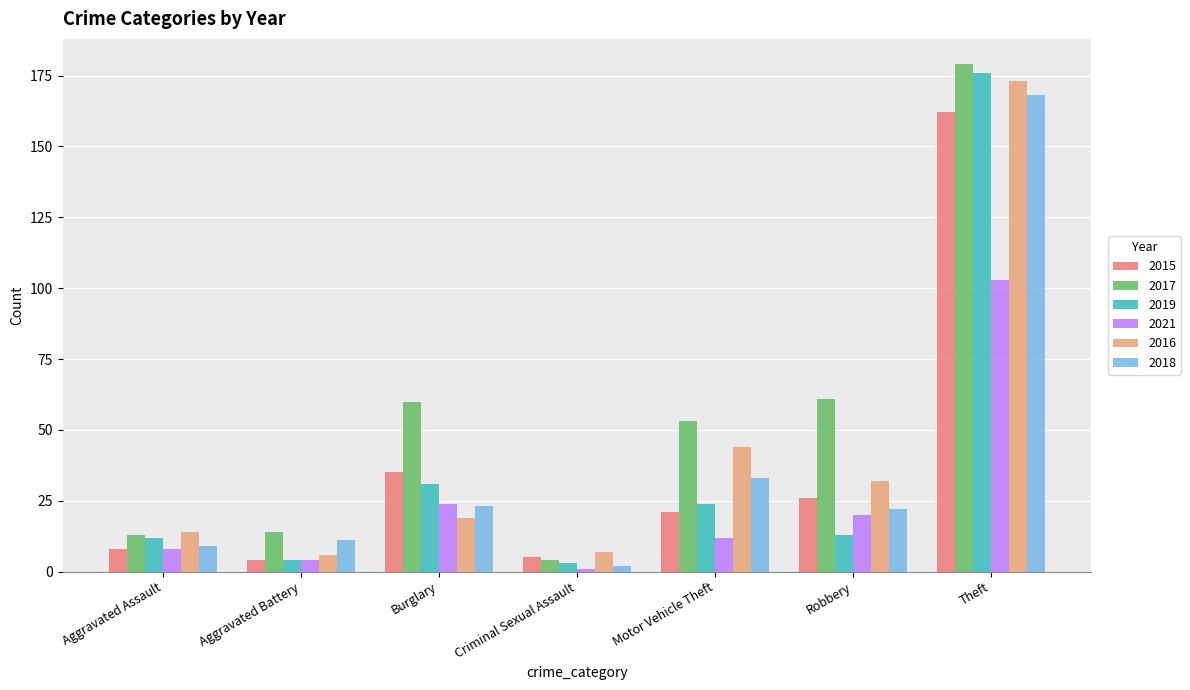

Reading right to left, extract all data points from this chart.

2015: Theft=162	Robbery=26	Motor Vehicle Theft=21	Criminal Sexual Assault=5	Burglary=35	Aggravated Battery=4	Aggravated Assault=8
2017: Theft=179	Robbery=61	Motor Vehicle Theft=53	Criminal Sexual Assault=4	Burglary=60	Aggravated Battery=14	Aggravated Assault=13
2019: Theft=176	Robbery=13	Motor Vehicle Theft=24	Criminal Sexual Assault=3	Burglary=31	Aggravated Battery=4	Aggravated Assault=12
2021: Theft=103	Robbery=20	Motor Vehicle Theft=12	Criminal Sexual Assault=1	Burglary=24	Aggravated Battery=4	Aggravated Assault=8
2016: Theft=173	Robbery=32	Motor Vehicle Theft=44	Criminal Sexual Assault=7	Burglary=19	Aggravated Battery=6	Aggravated Assault=14
2018: Theft=168	Robbery=22	Motor Vehicle Theft=33	Criminal Sexual Assault=2	Burglary=23	Aggravated Battery=11	Aggravated Assault=9